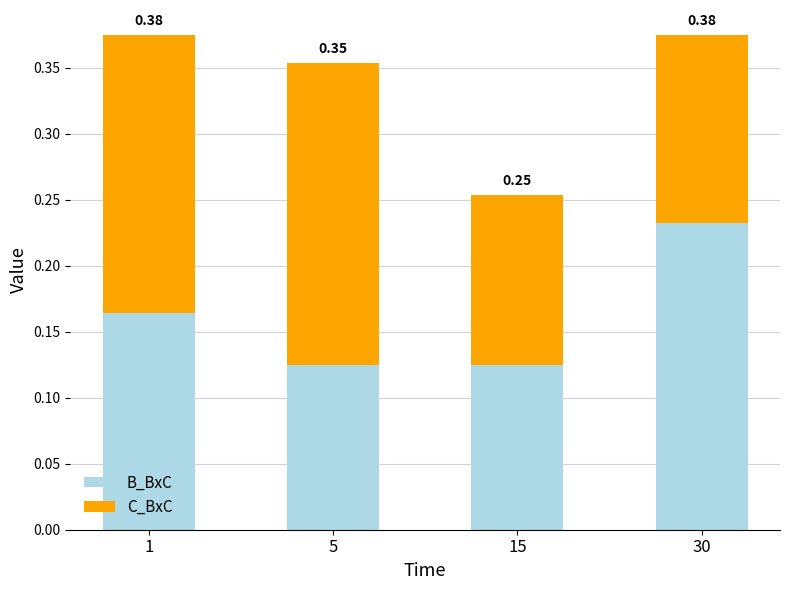

What are all the series names shown in the legend?

B_BxC, C_BxC